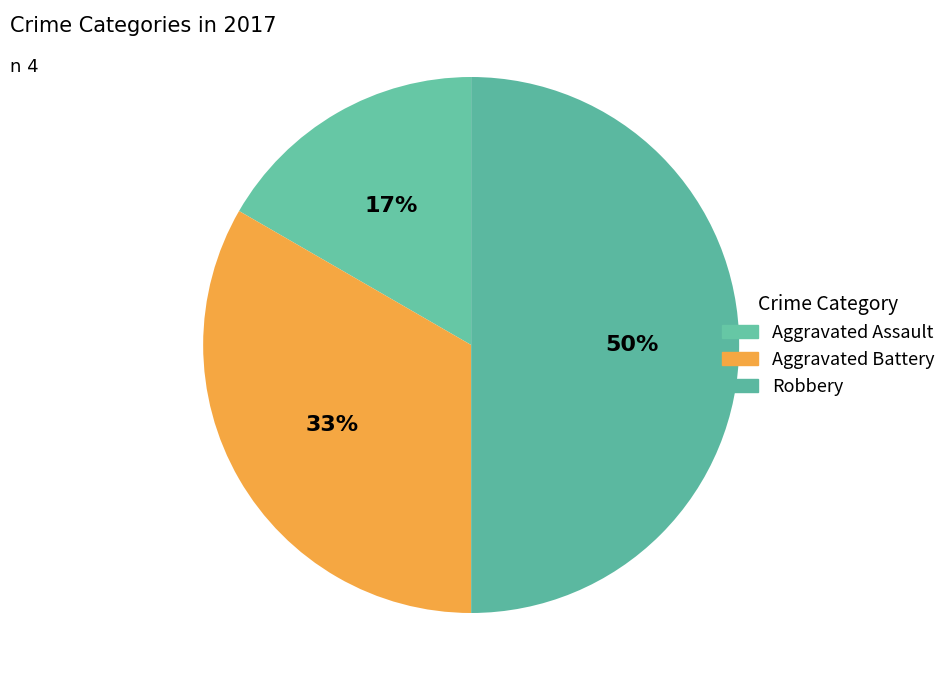

Count the number of slices in the pie.

3